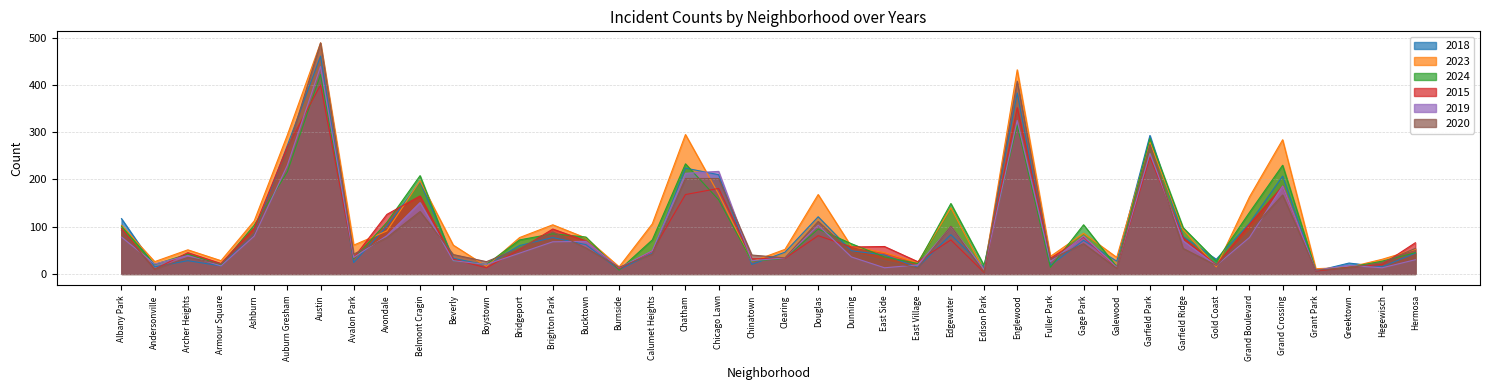

How many categories are shown in the chart?

40